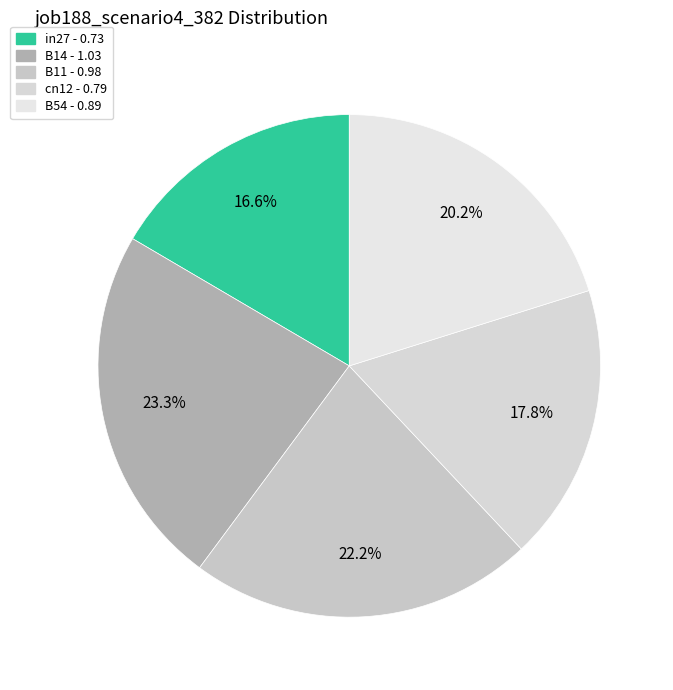

Is the sum of cn12 and B54 greater than half?

No